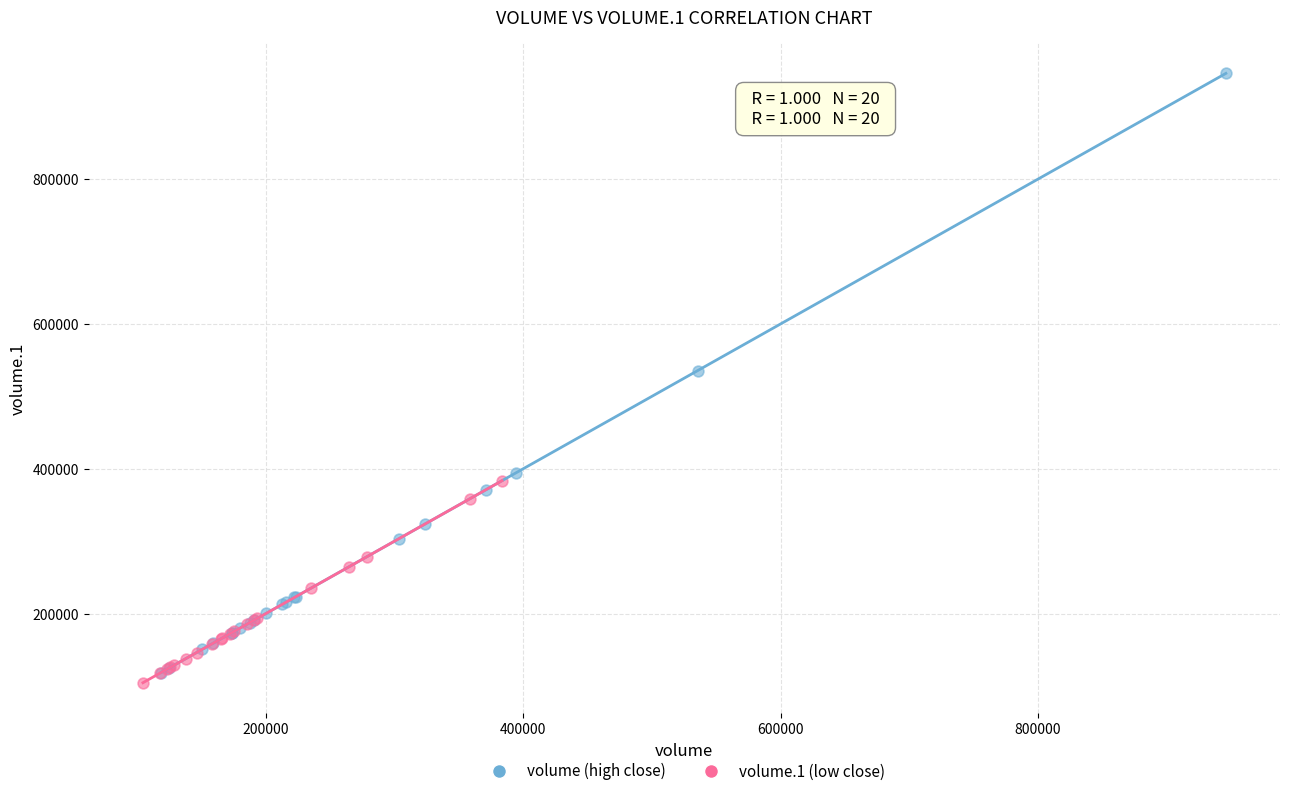

Which series contains the highest Y value?

volume (high close)